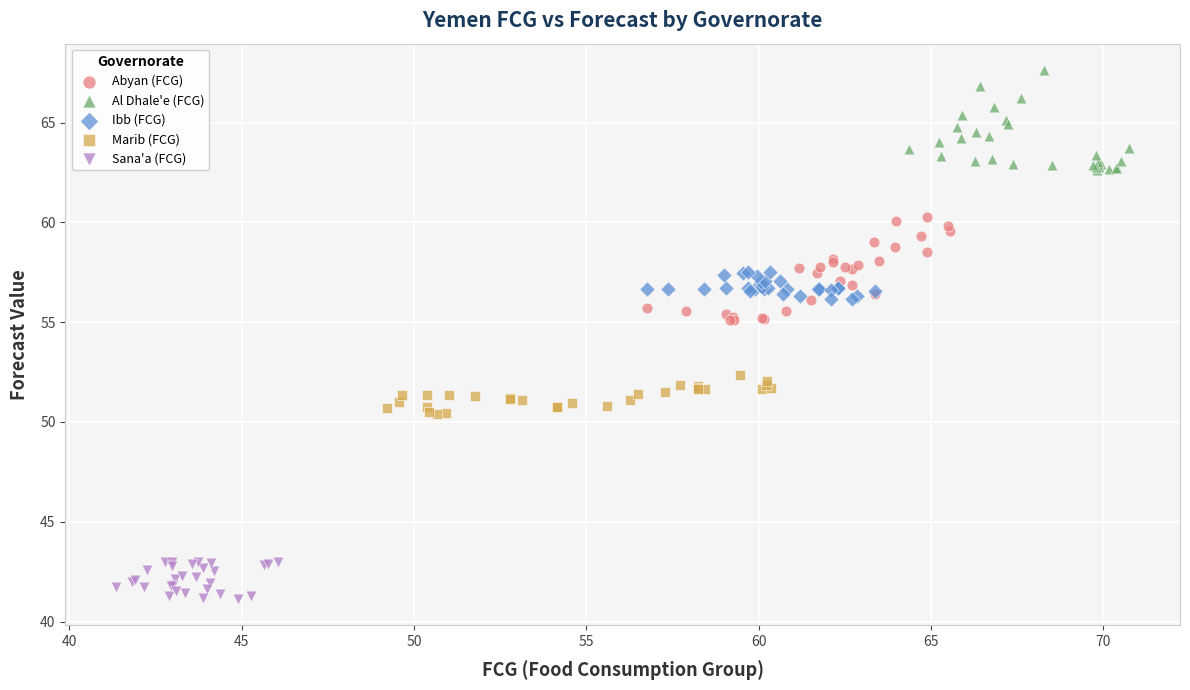

Which series contains the lowest Y value?

Sana'a (FCG)